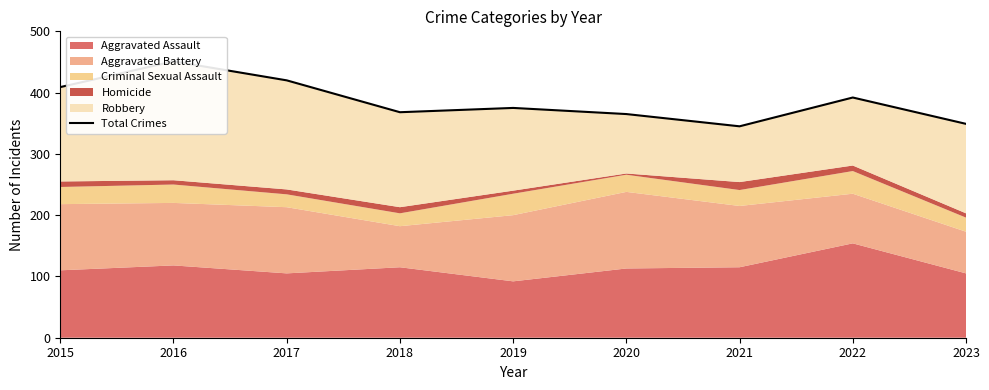

What is the value of the 1st point from the left?

409